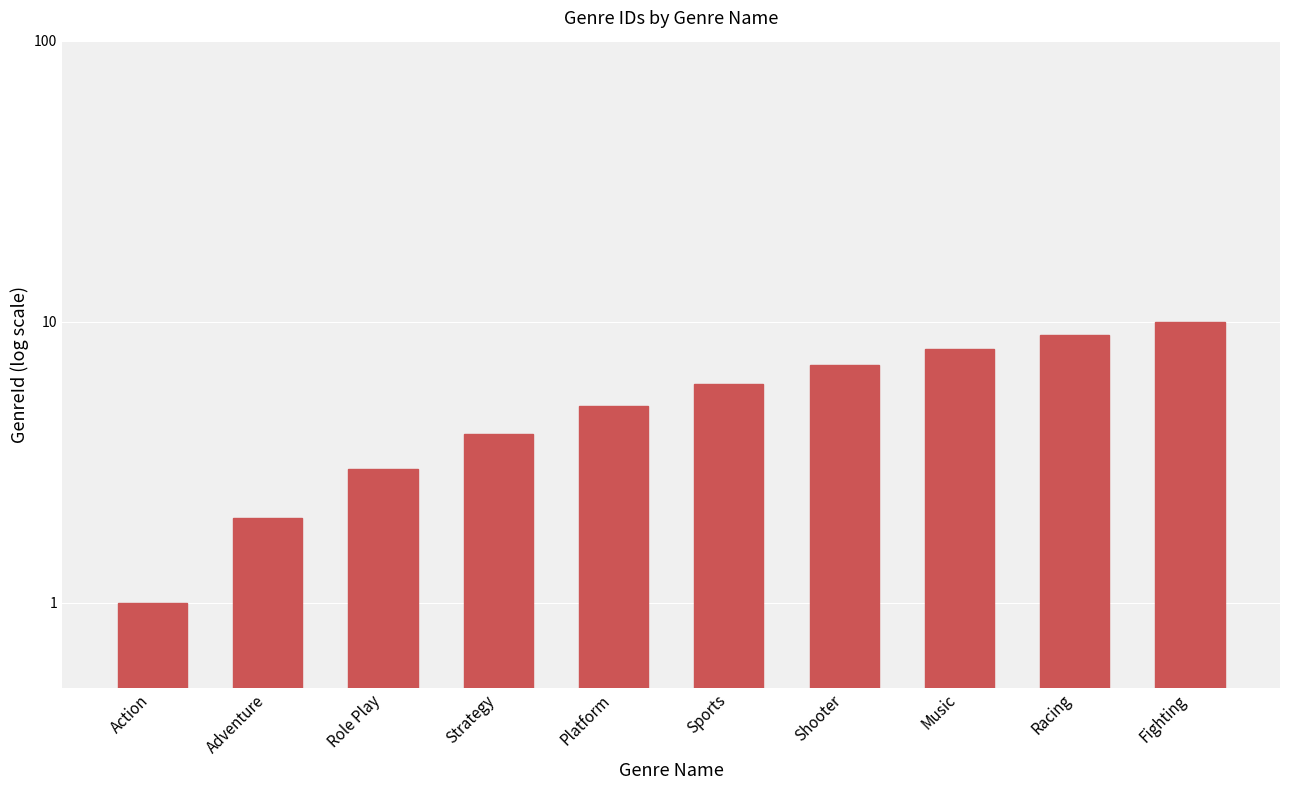

Reading left to right, extract all data points from this chart.

1	2	3	4	5	6	7	8	9	10